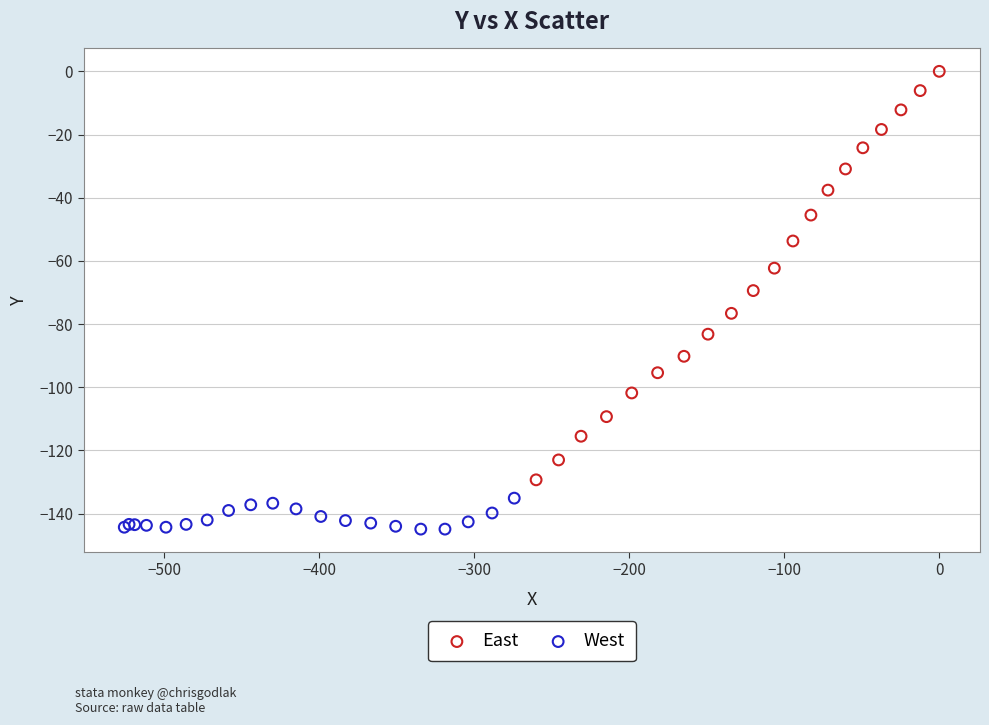

Which series reaches the maximum Y coordinate?

East